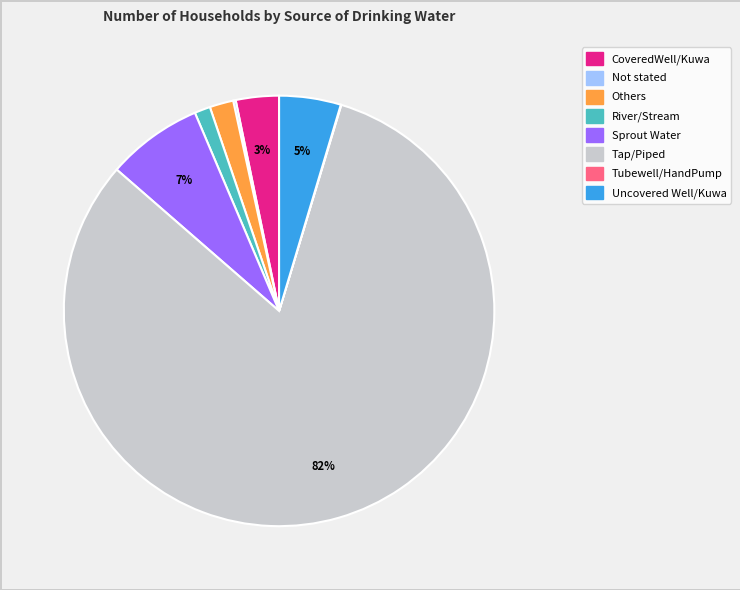

Which category has the biggest portion of the pie?

Tap/Piped